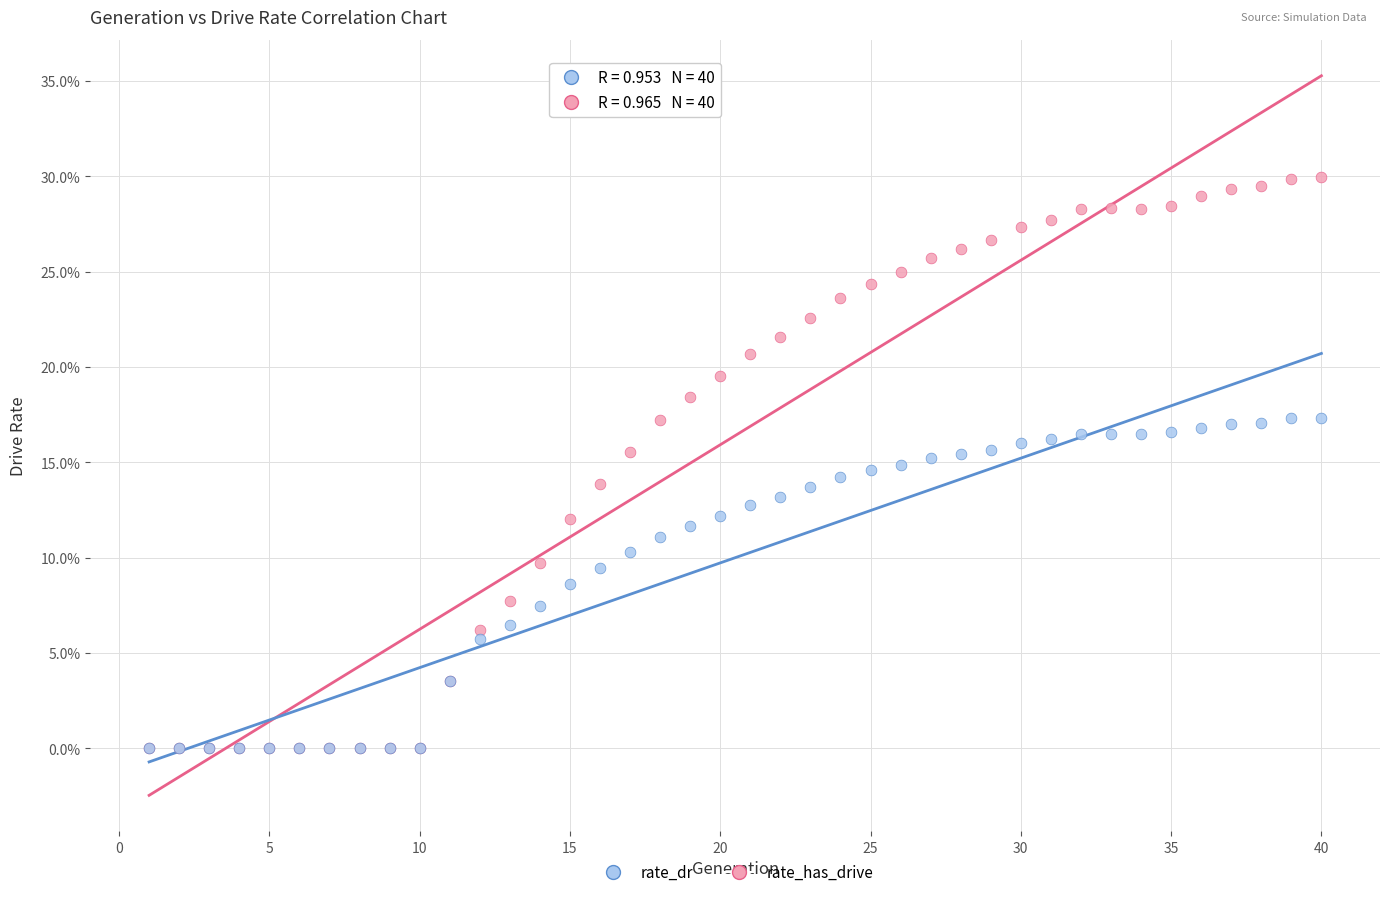

Which series reaches the maximum Y coordinate?

rate_has_drive